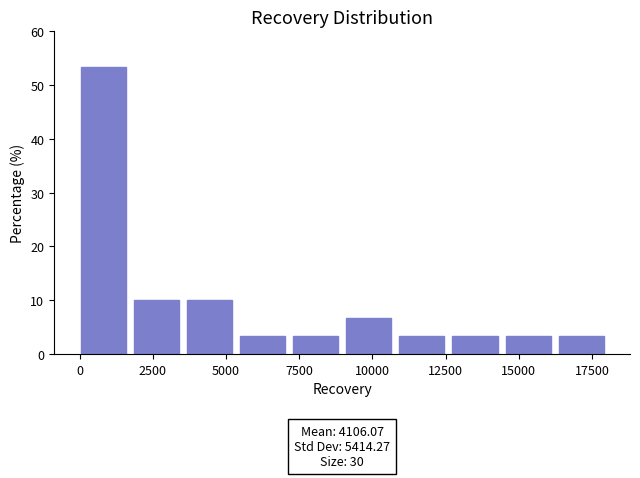

Read against the x-axis, roughly where is the centre of the tallest bar?

1000